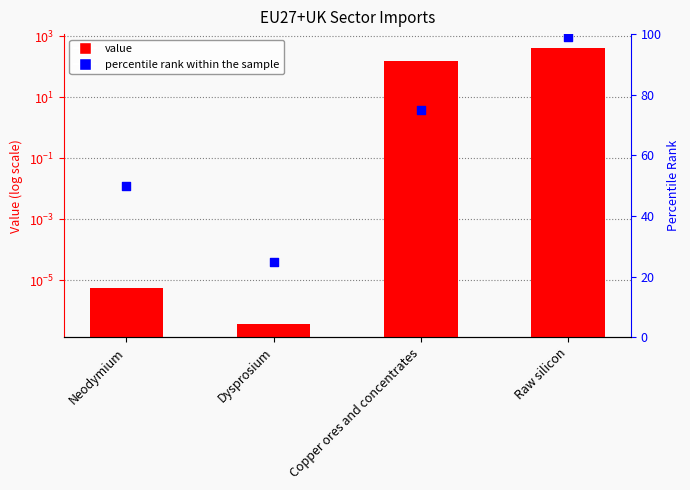

What are all the series names shown in the legend?

Value, percentile rank within the sample